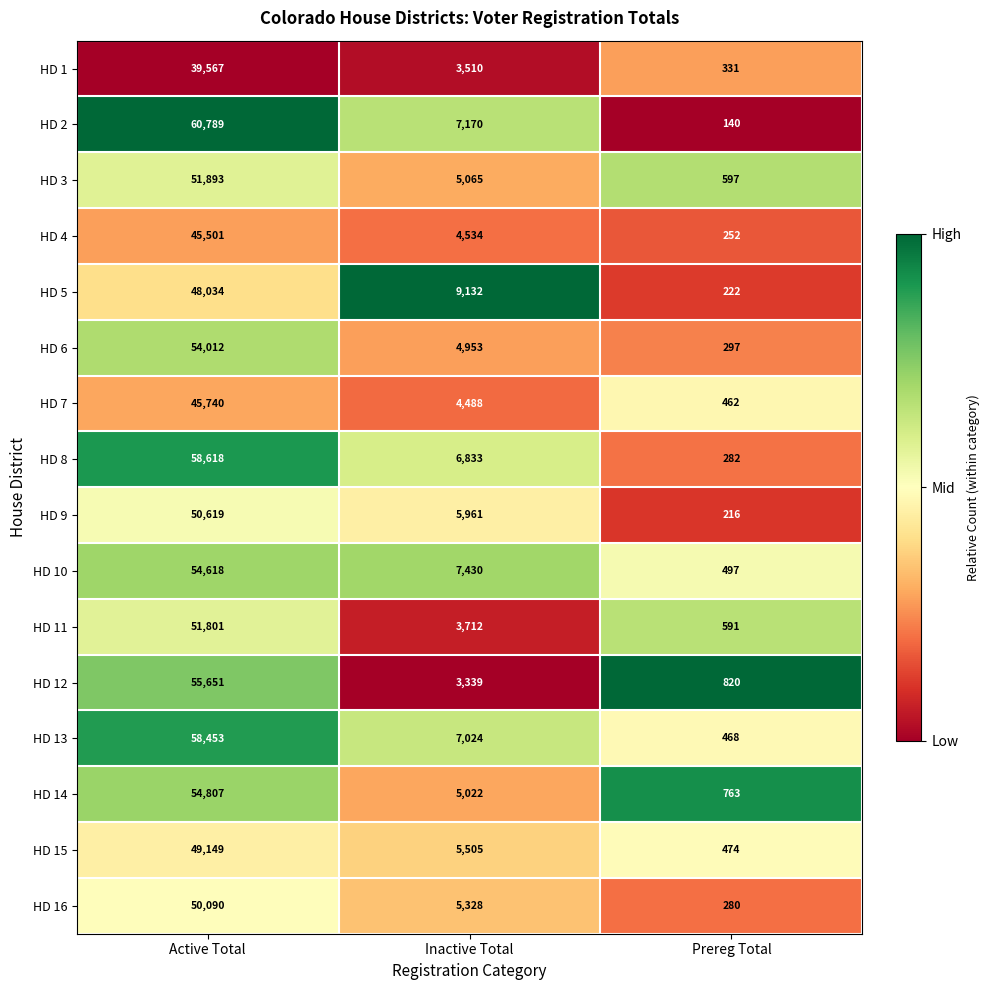

Is the value of HD 6 at Active Total greater than the value of HD 16 at Prereg Total?

Yes